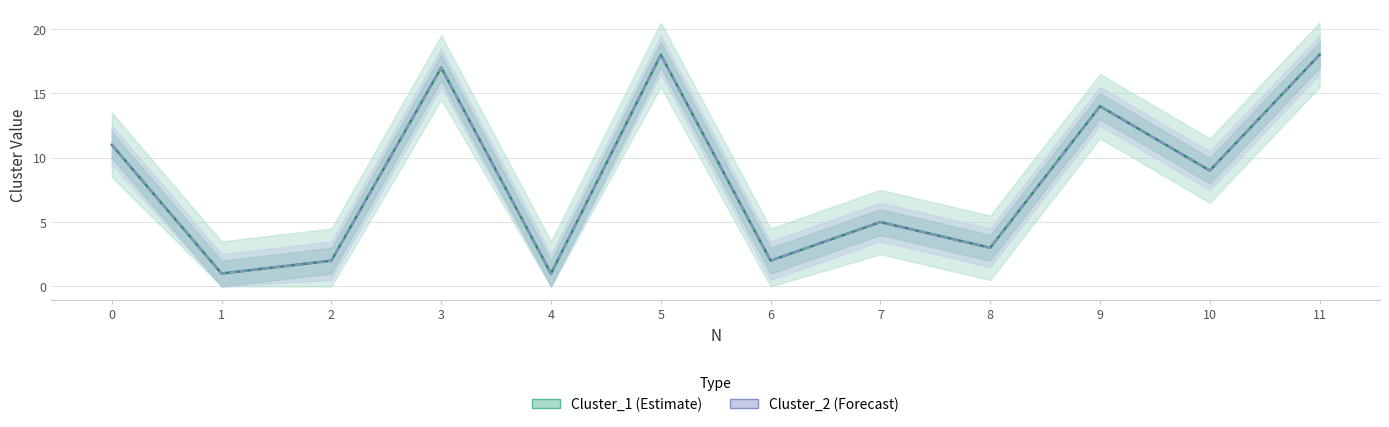

The Cluster_2 series shows 5 at 7. True or false?

True